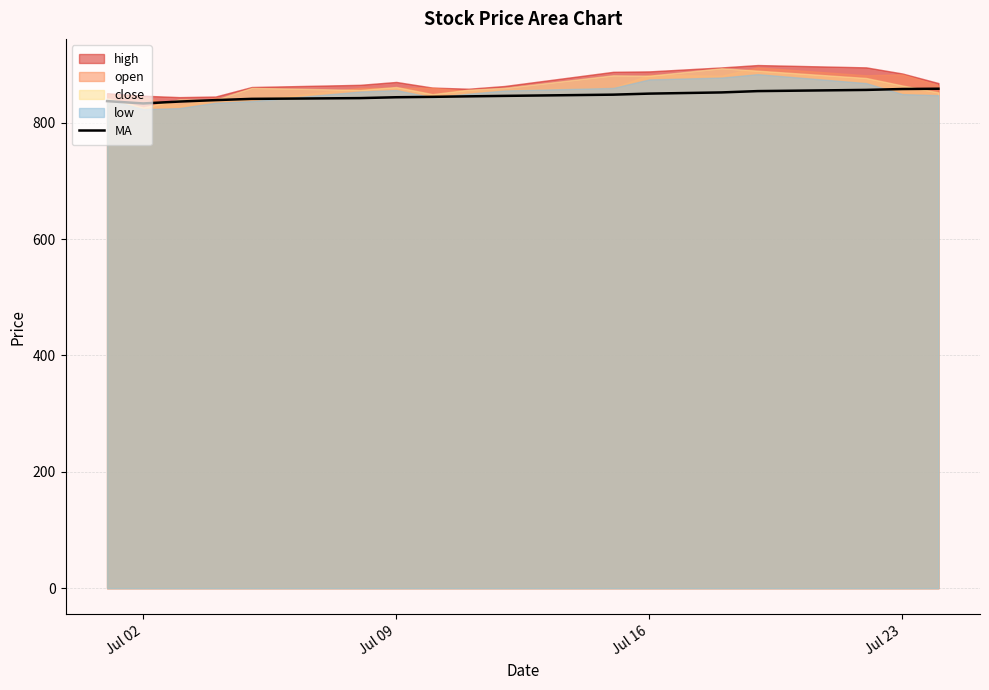

How many lines are shown in the chart?

1